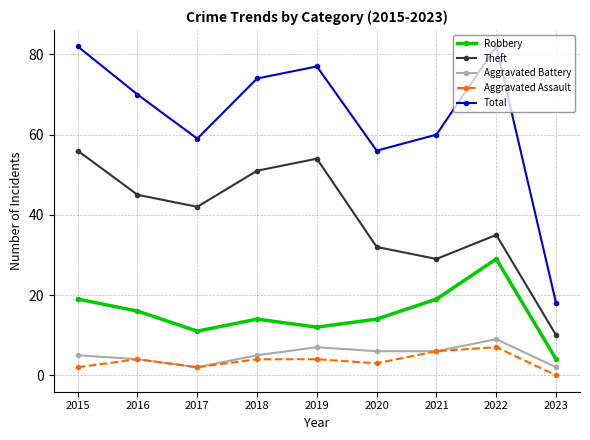

What is the average value of the Theft series?

39